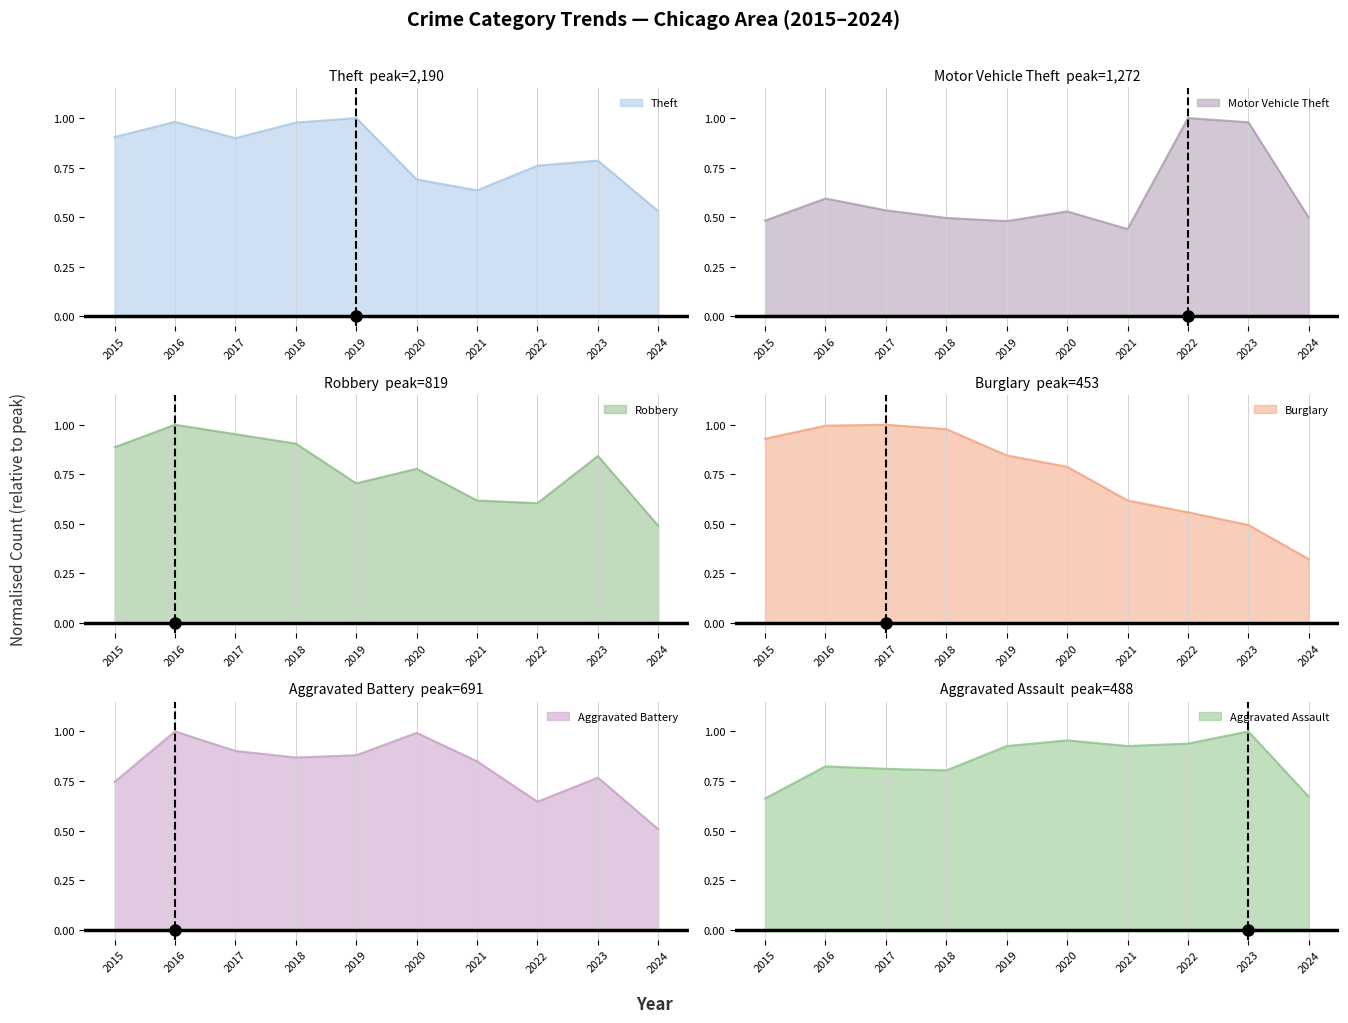

Between 2016 and 2022, which series saw the biggest shift?

Burglary